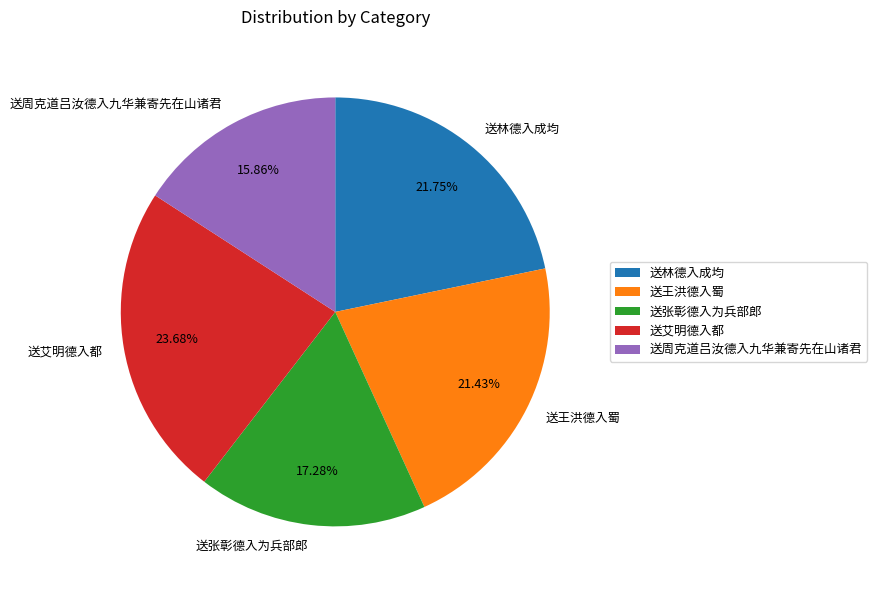

What percentage is NOT represented by 送王洪德入蜀?

78.6%